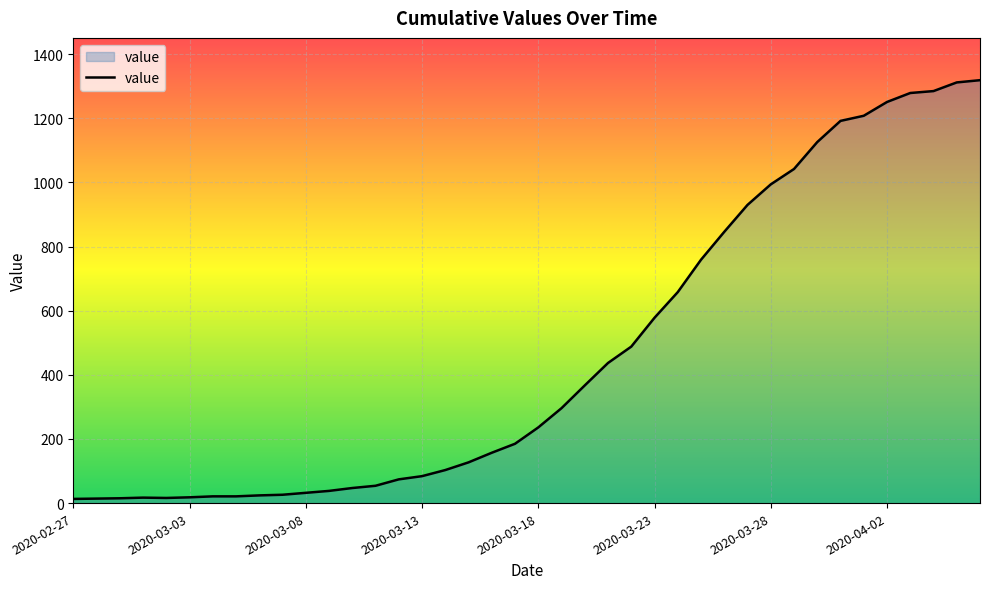

What is the greatest value displayed?

1319